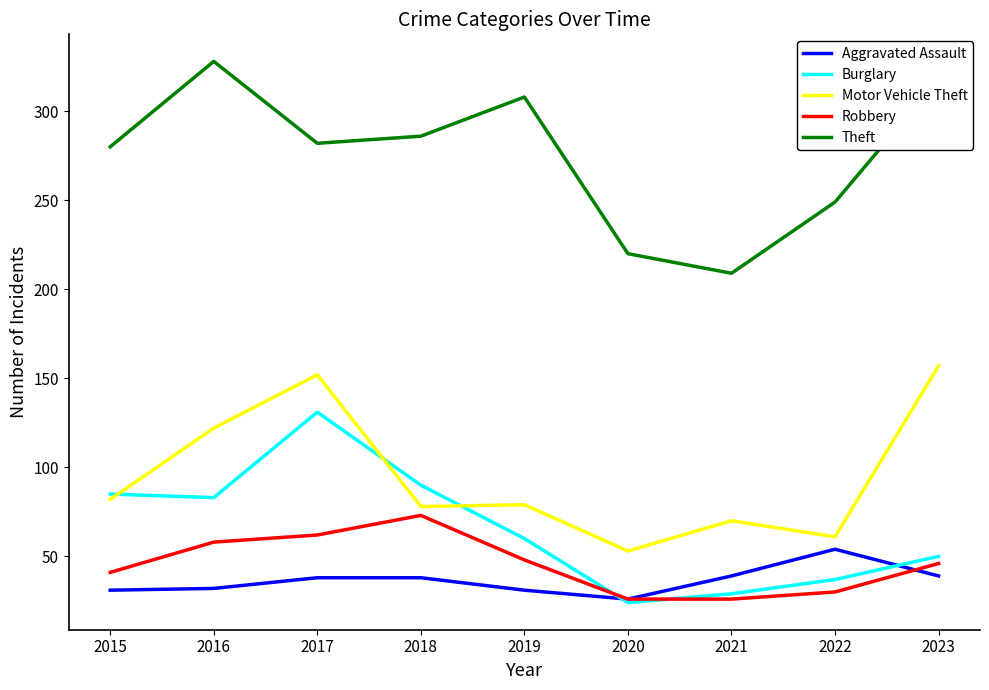

Rank the series by their maximum value, from lowest to highest.

Aggravated Assault, Robbery, Burglary, Motor Vehicle Theft, Theft